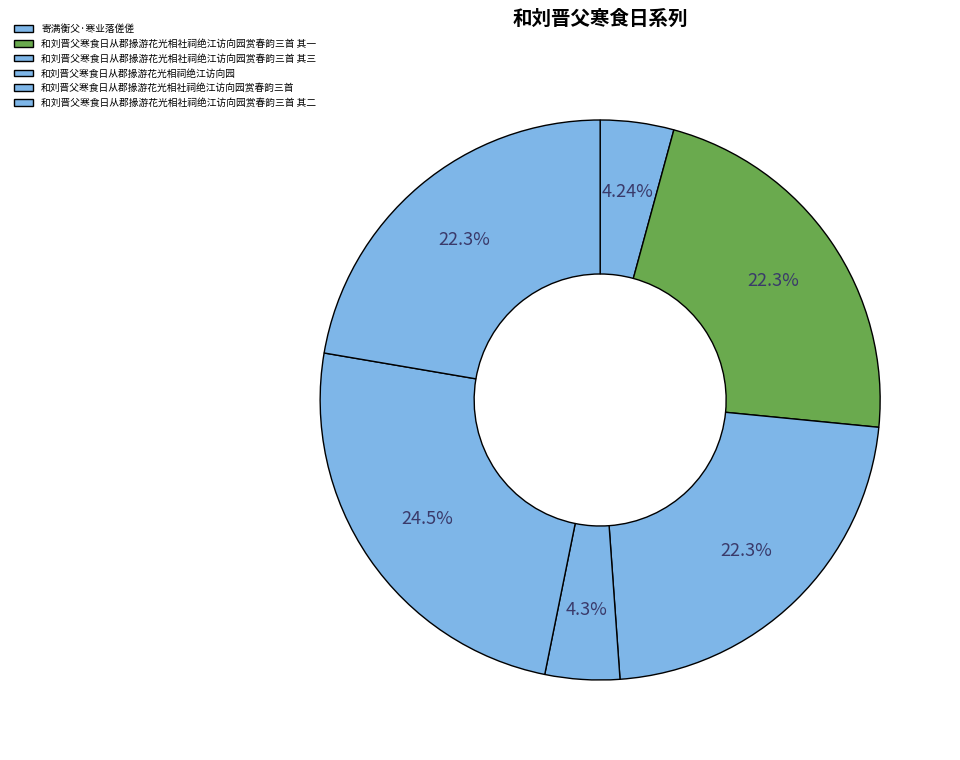

Does any single category account for the majority?

No